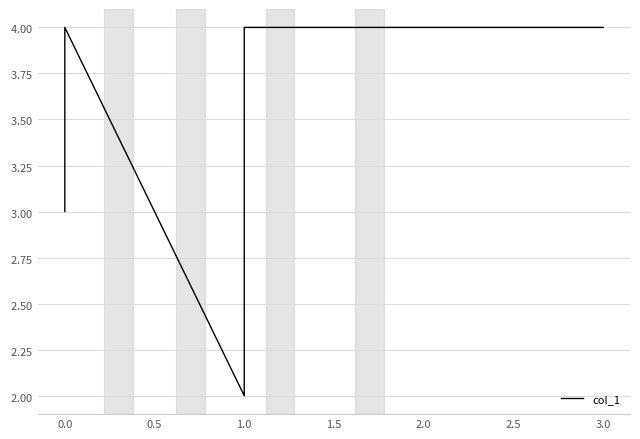

Reading left to right, list all the values displayed in this chart.

3	4	2	4	4	4